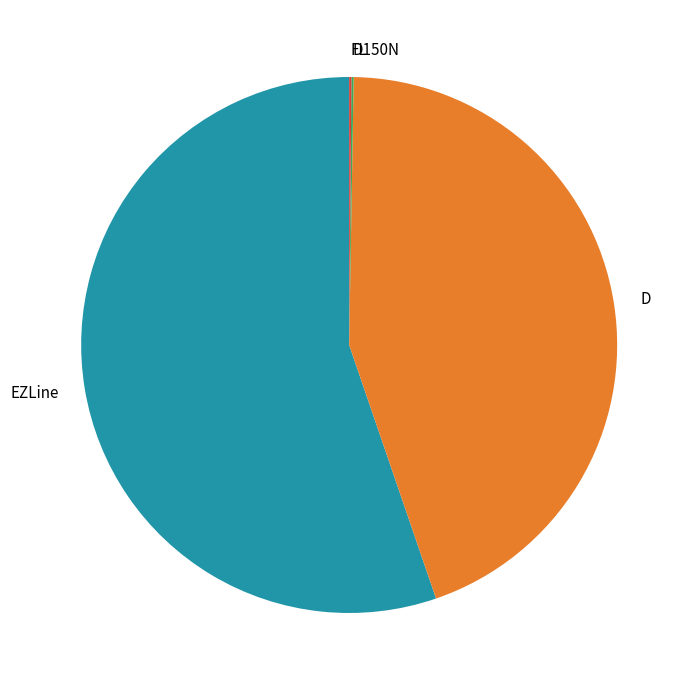

Is there a majority slice in this chart?

Yes